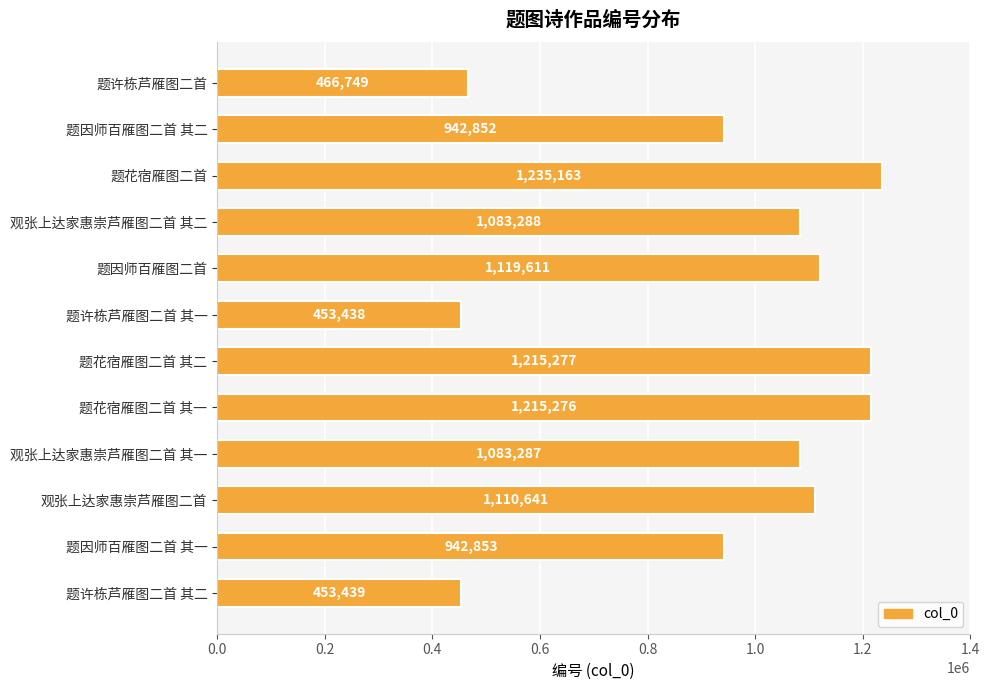

At which label is the value closest to 844300?

题因师百雁图二首 其二